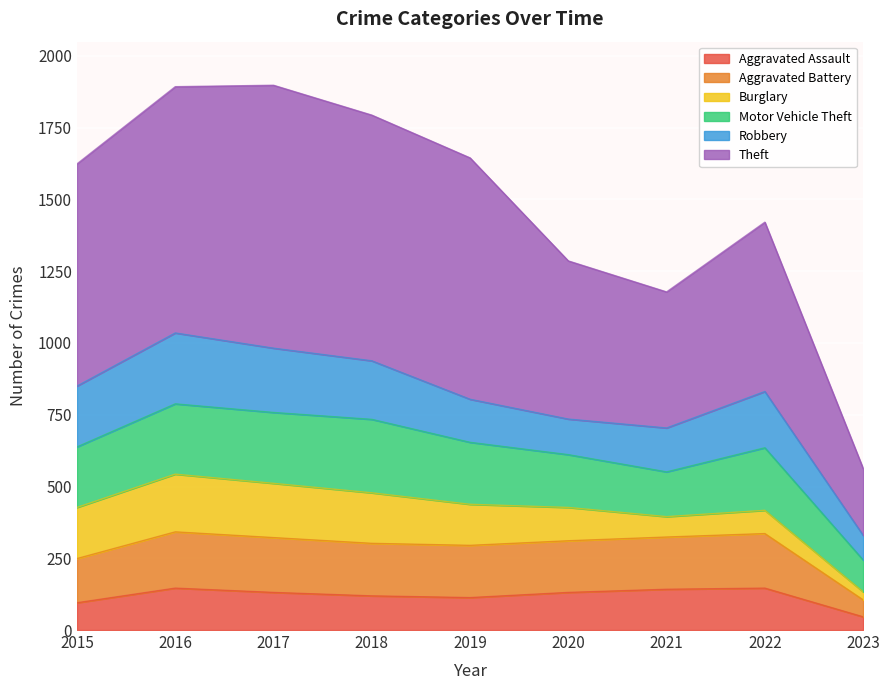

What is the total value across all series at 2015?

1624